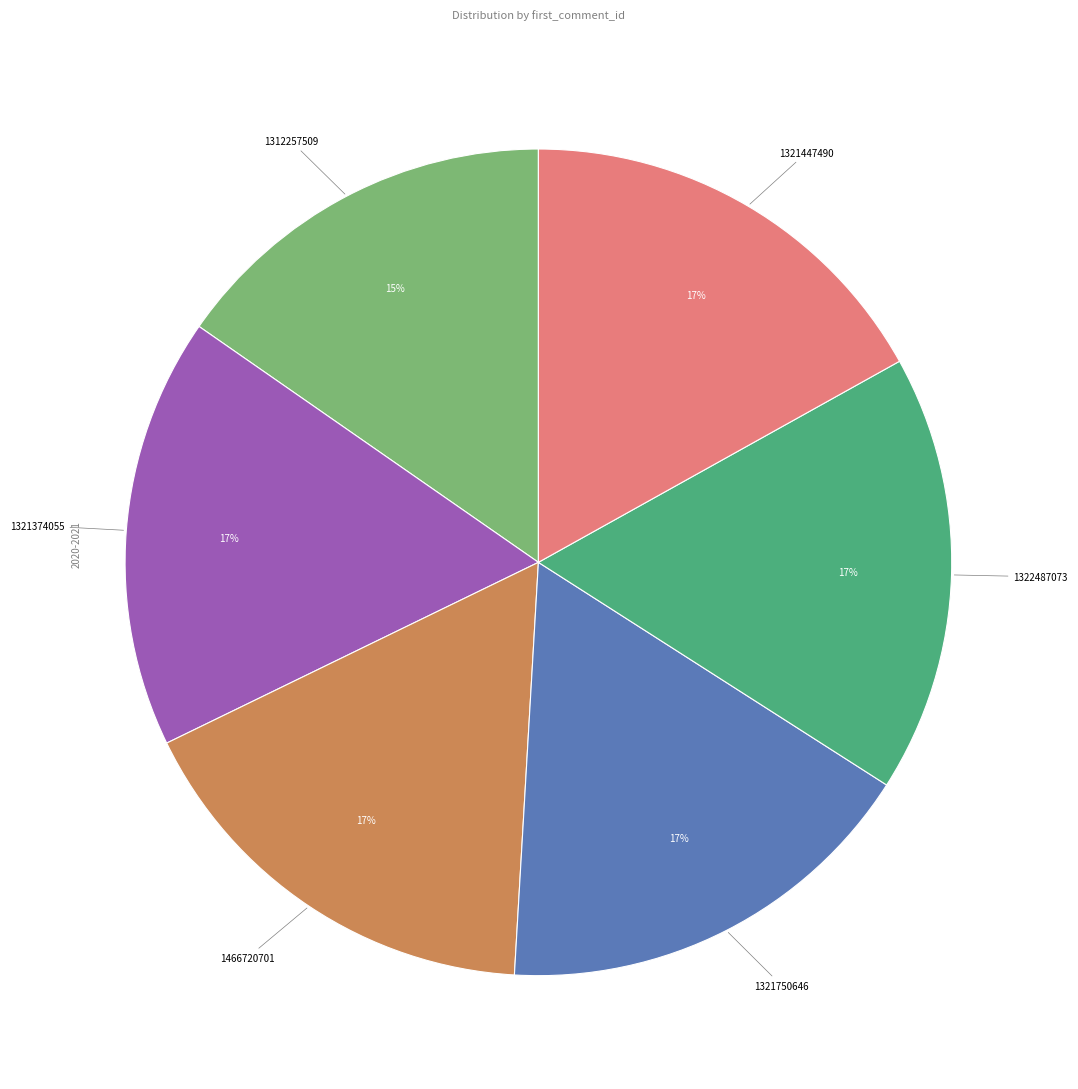

To the nearest percent, what is the difference between the largest and smallest slice percentages?

2%